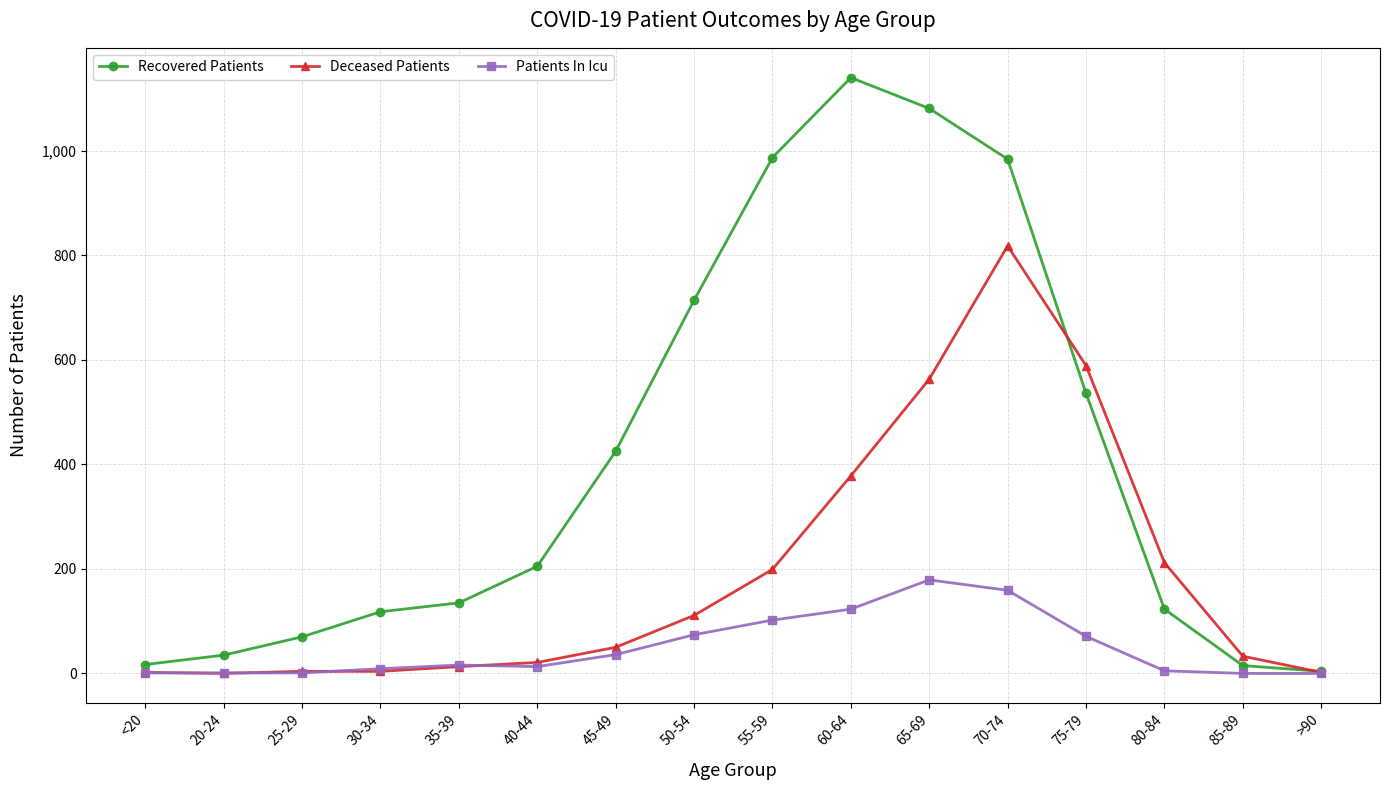

How many distinct data groups are displayed?

3